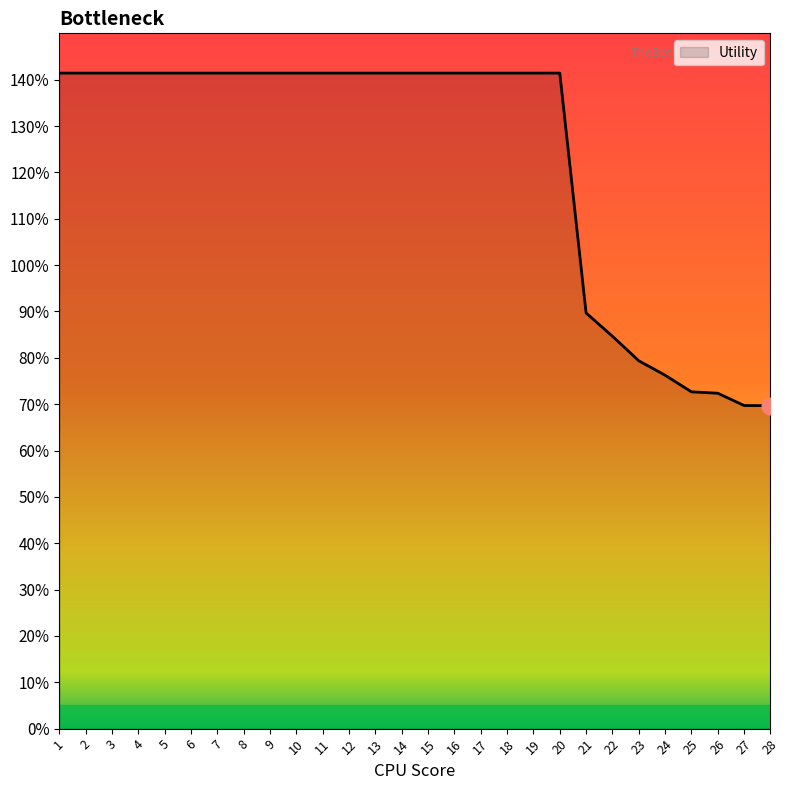

Reading left to right, transcribe all the data shown in this chart.

1=1.4	2=1.4	3=1.4	4=1.4	5=1.4	6=1.4	7=1.4	8=1.4	9=1.4	10=1.4	11=1.4	12=1.4	13=1.4	14=1.4	15=1.4	16=1.4	17=1.4	18=1.4	19=1.4	20=1.4	21=0.9	22=0.8	23=0.8	24=0.8	25=0.7	26=0.7	27=0.7	28=0.7